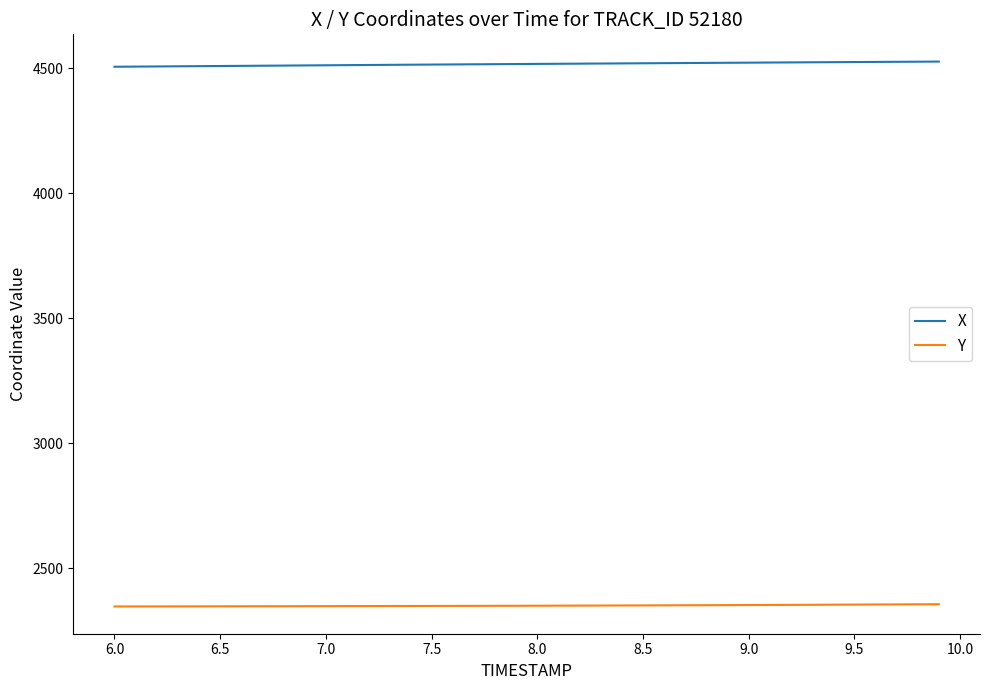

True or false: Y and X intersect in this chart.

False